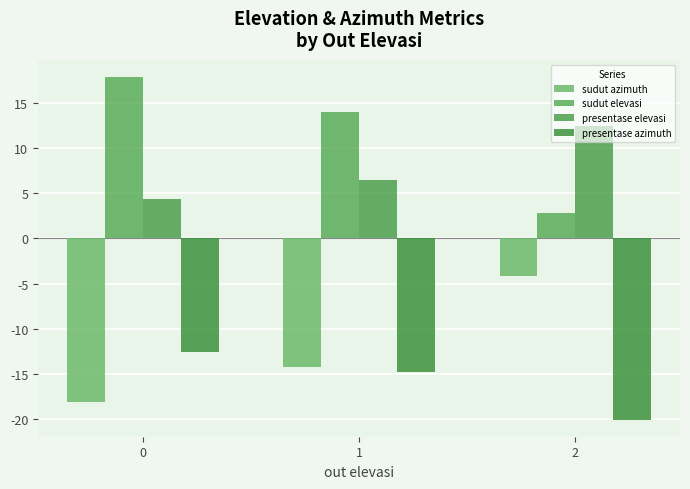

What is the average value of the presentase azimuth series?

-15.8